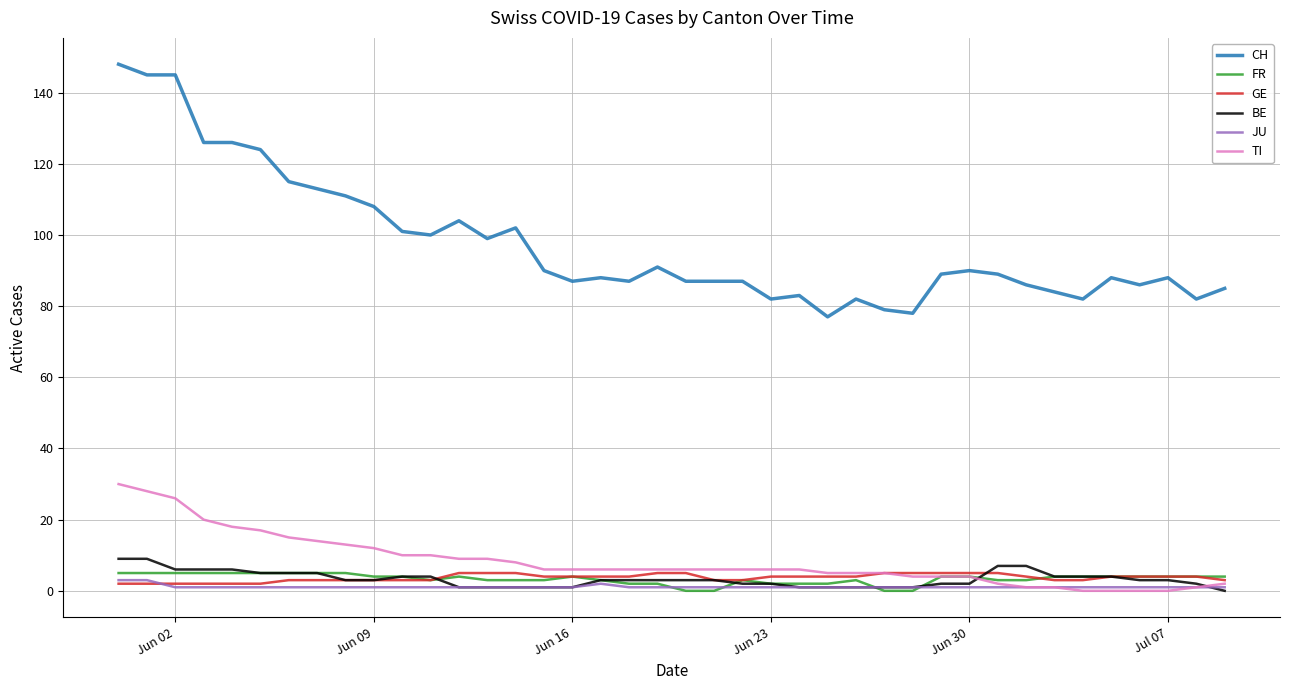

True or false: CH and FR intersect in this chart.

False